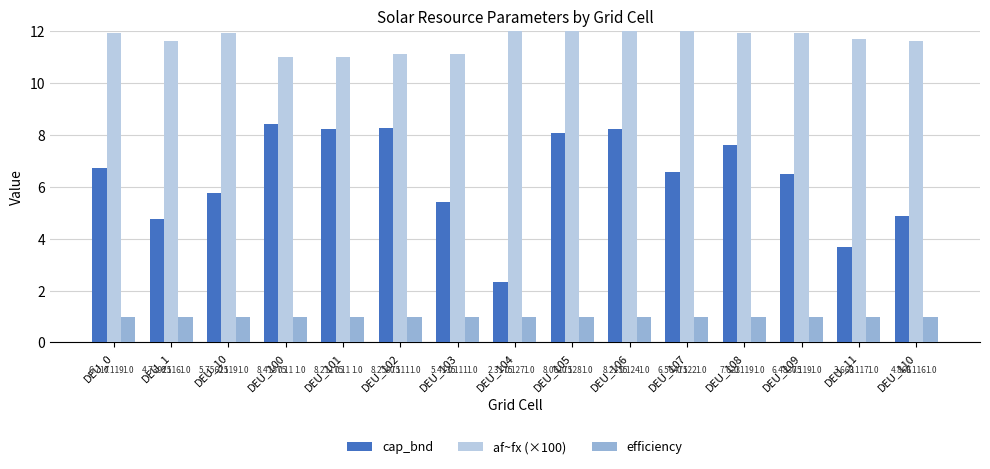

What is the difference between the highest and lowest values at DEU_108?

10.9